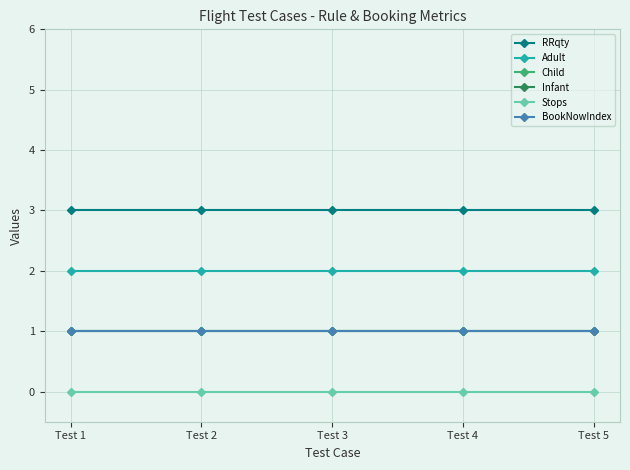

Which series has the largest total across all categories?

RRqty